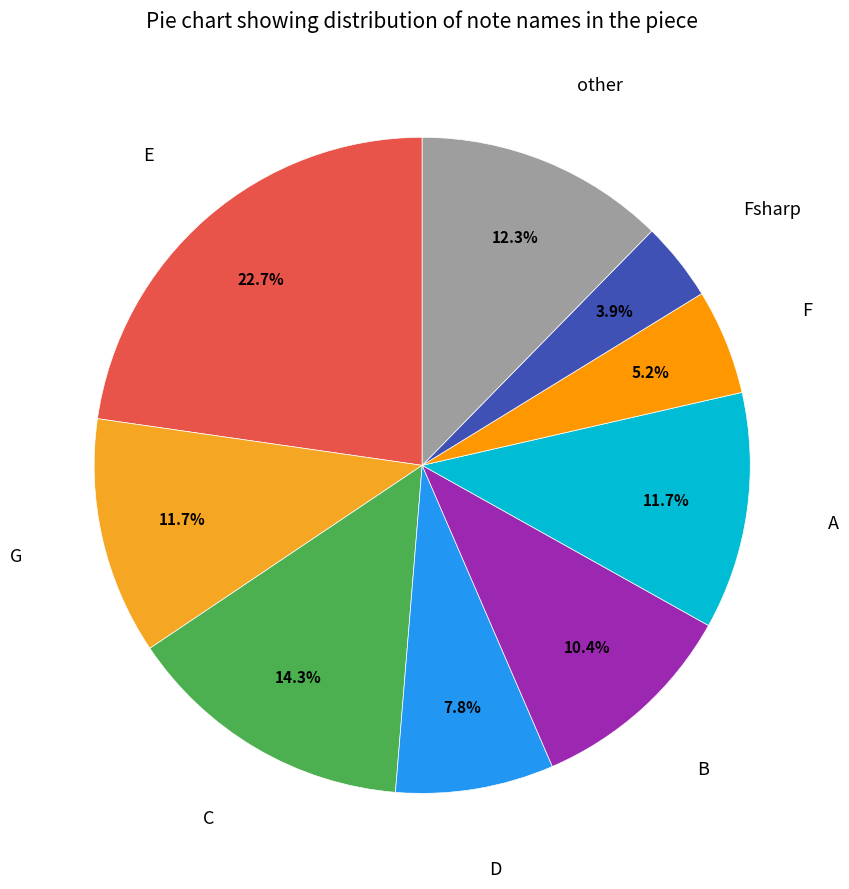

How many segments does this pie chart have?

9